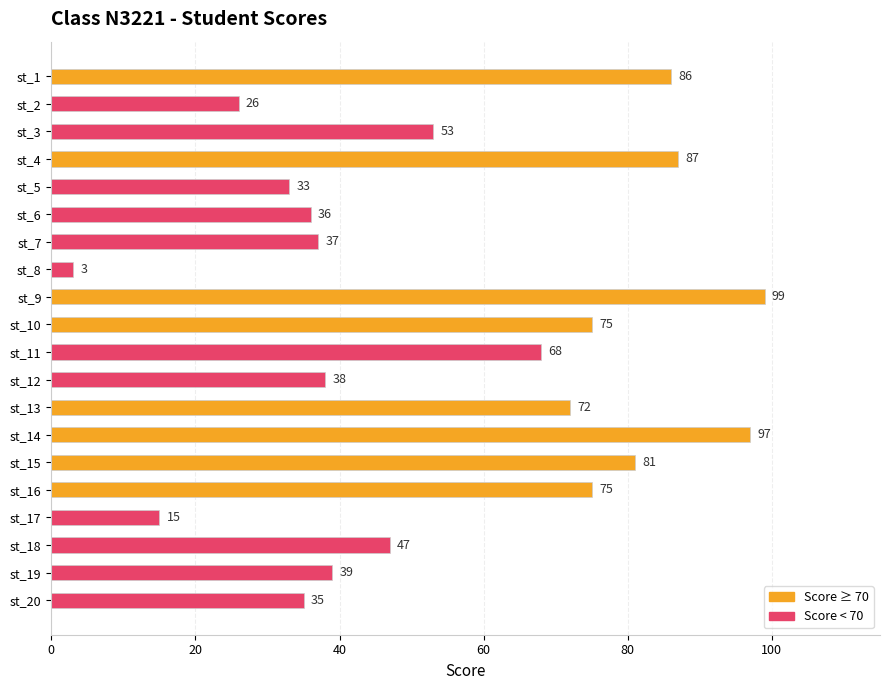

What is the ratio of the value at st_18 to the value at st_12?

1.2